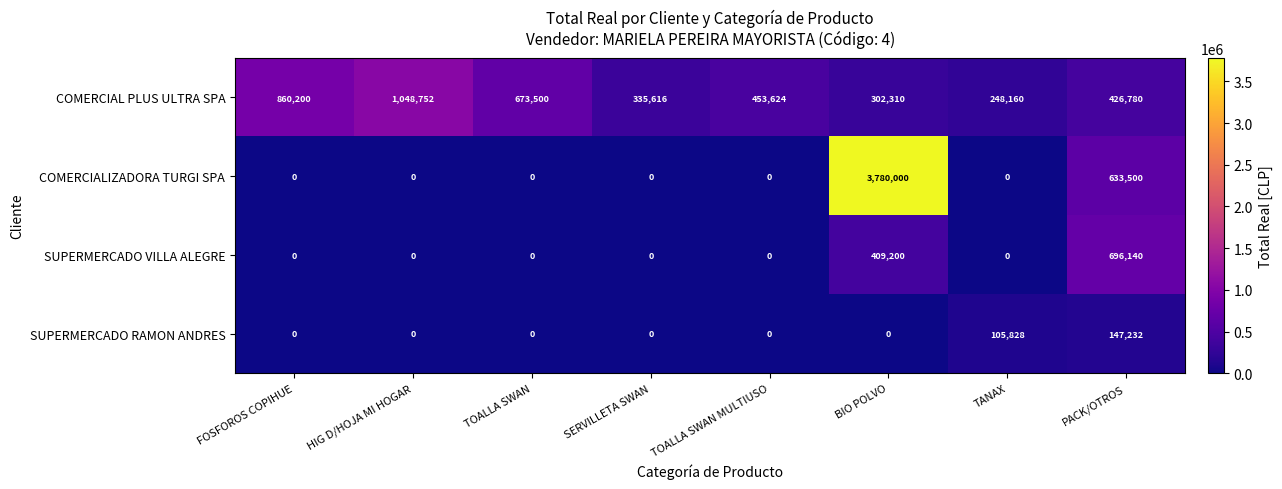

At which label is COMERCIALIZADORA TURGI SPA closest to 1890000?

PACK/OTROS